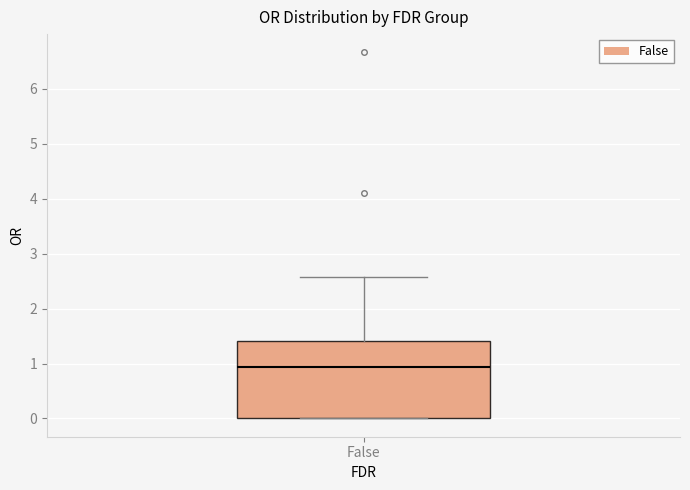

Transcribe this box plot: give where the median line is, the range the box spans, and where the two whiskers end, as read against the y-axis. The values are not printed on the chart, so give them approximately, as read against the axis.

median 0.9, box 0.0 to 1.4, whiskers 0.0 to 2.6